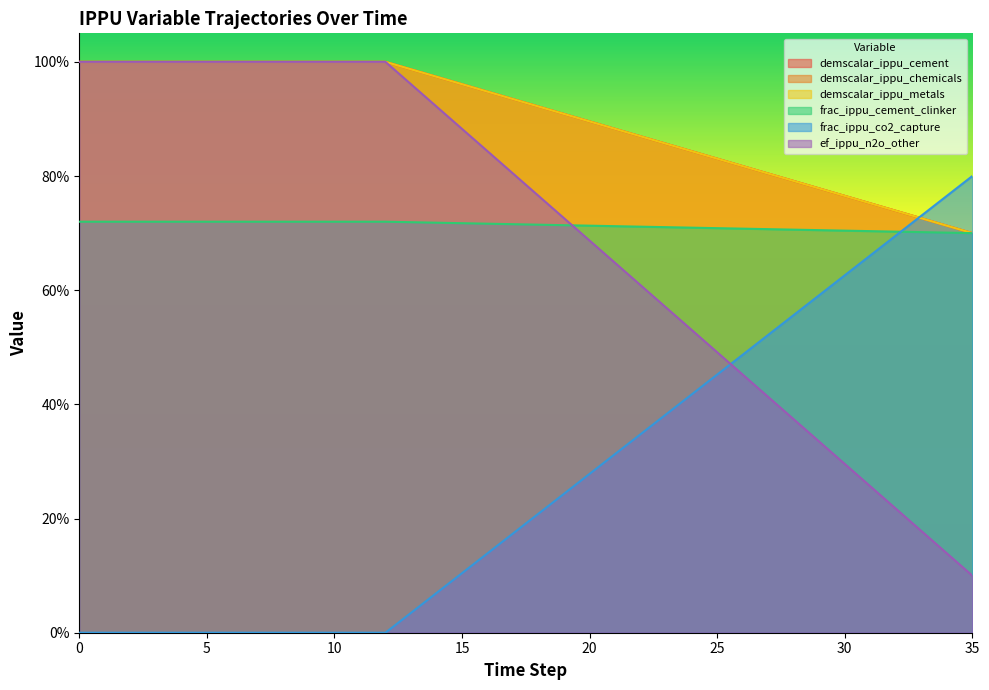

The value of demscalar_ippu_cement at 1 is 1.0. True or false?

True